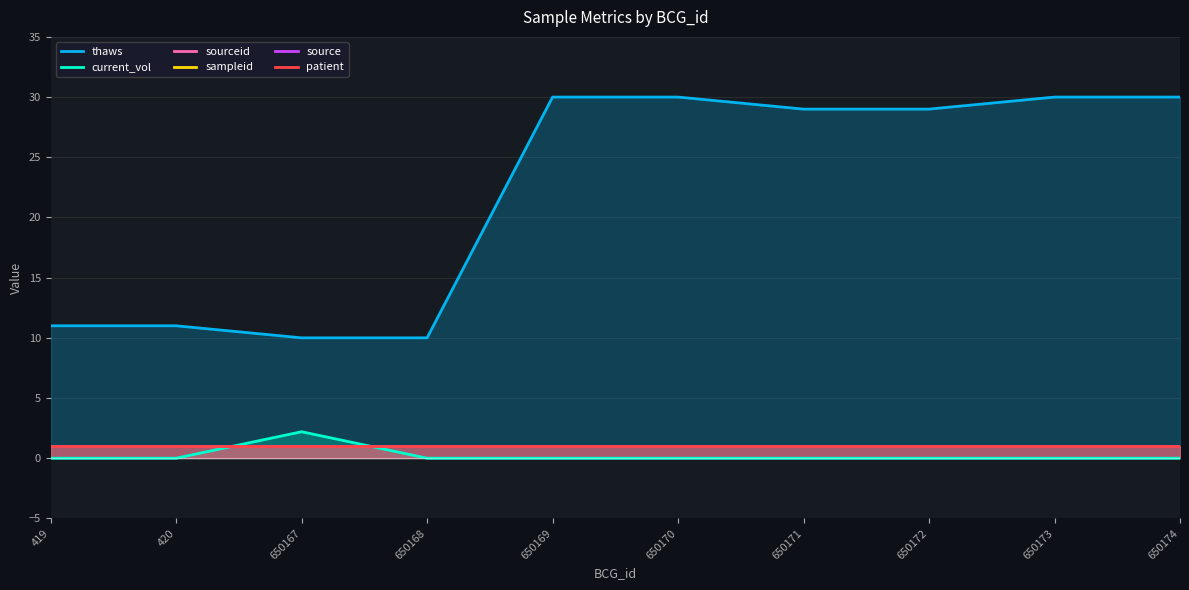

List the series in order of their peak value, highest first.

thaws, current_vol, sourceid, sampleid, source, patient